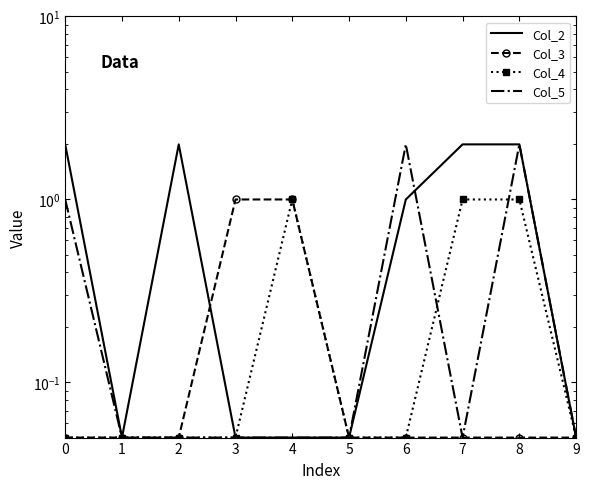

Reading left to right, list all the values displayed in this chart.

Col_2: 0=2.0	1=0.1	2=2.0	3=0.1	4=0.1	5=0.1	6=1.0	7=2.0	8=2.0	9=0.1
Col_3: 0=0.1	1=0.1	2=0.1	3=1.0	4=1.0	5=0.1	6=0.1	7=0.1	8=0.1	9=0.1
Col_4: 0=0.1	1=0.1	2=0.1	3=0.1	4=1.0	5=0.1	6=0.1	7=1.0	8=1.0	9=0.1
Col_5: 0=1.0	1=0.1	2=0.1	3=0.1	4=0.1	5=0.1	6=2.0	7=0.1	8=2.0	9=0.1